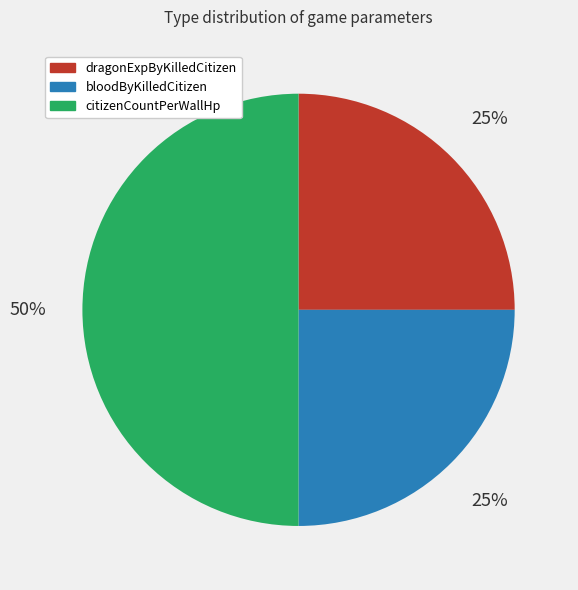

Is the sum of bloodByKilledCitizen and citizenCountPerWallHp greater than half?

Yes